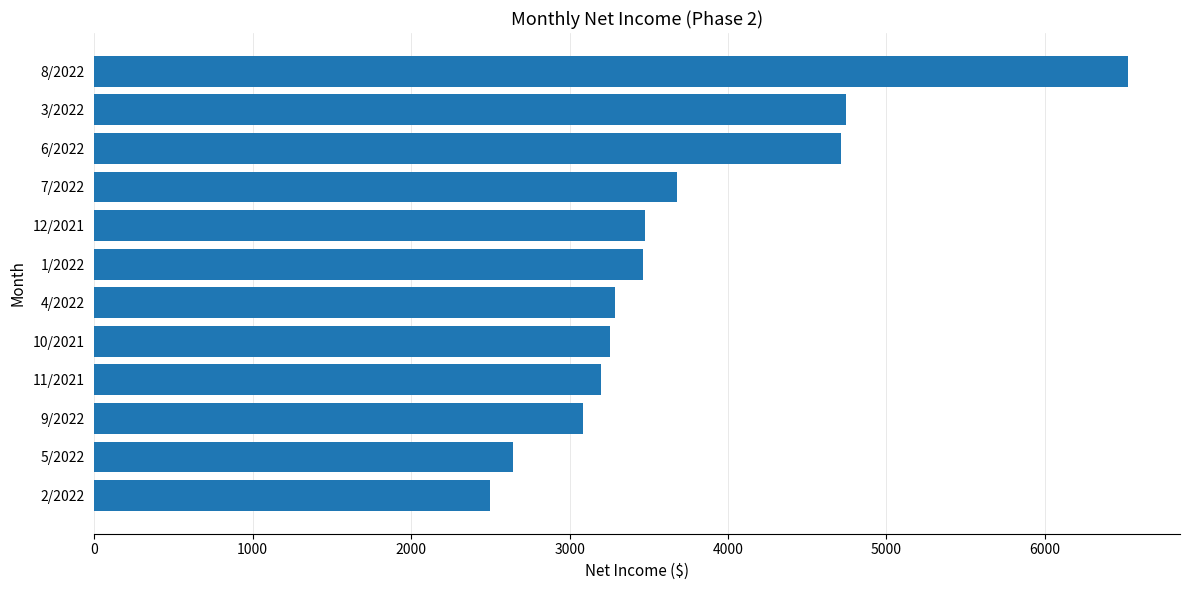

How many values exceed 3465?

6